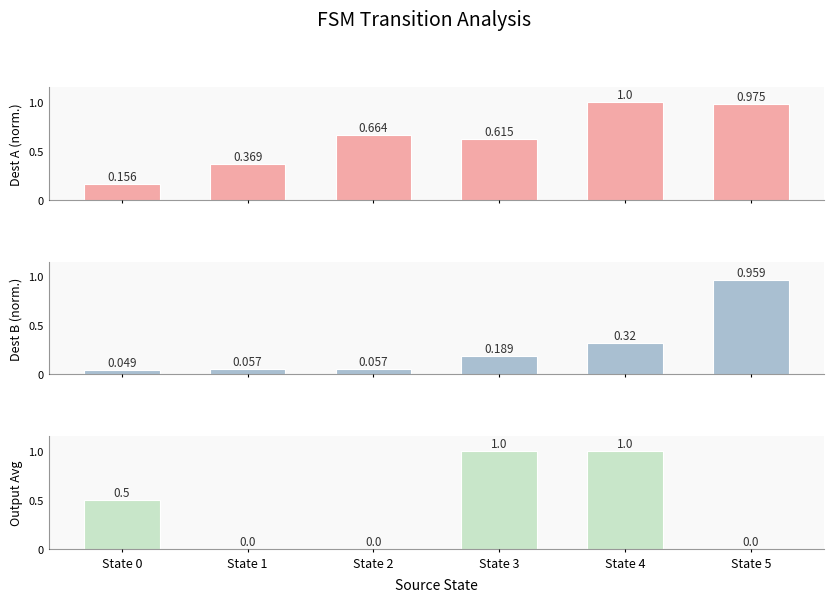

What is the greatest value displayed?

1.0